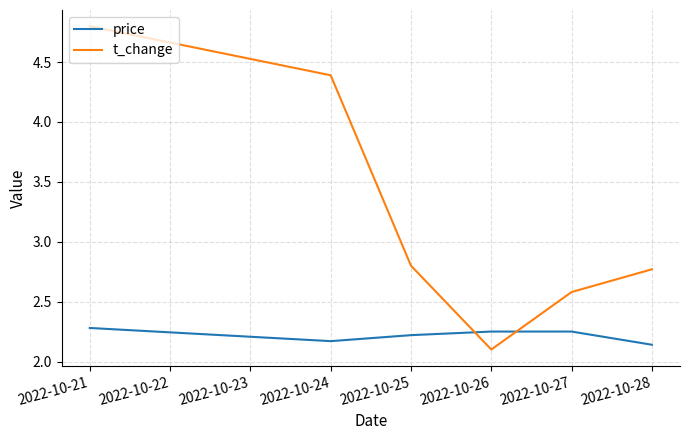

In t_change, how many points are lower than both neighbors (excluding endpoints)?

1